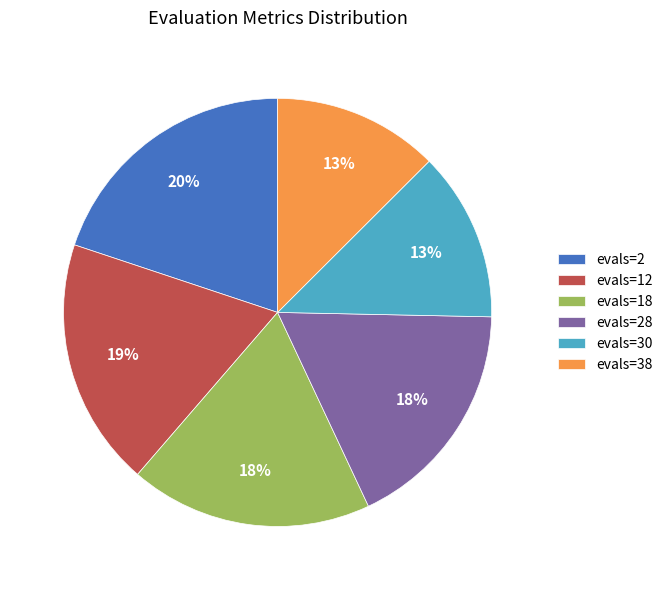

To the nearest percent, what is the difference between the evals=38 and evals=28 slice percentages?

5%